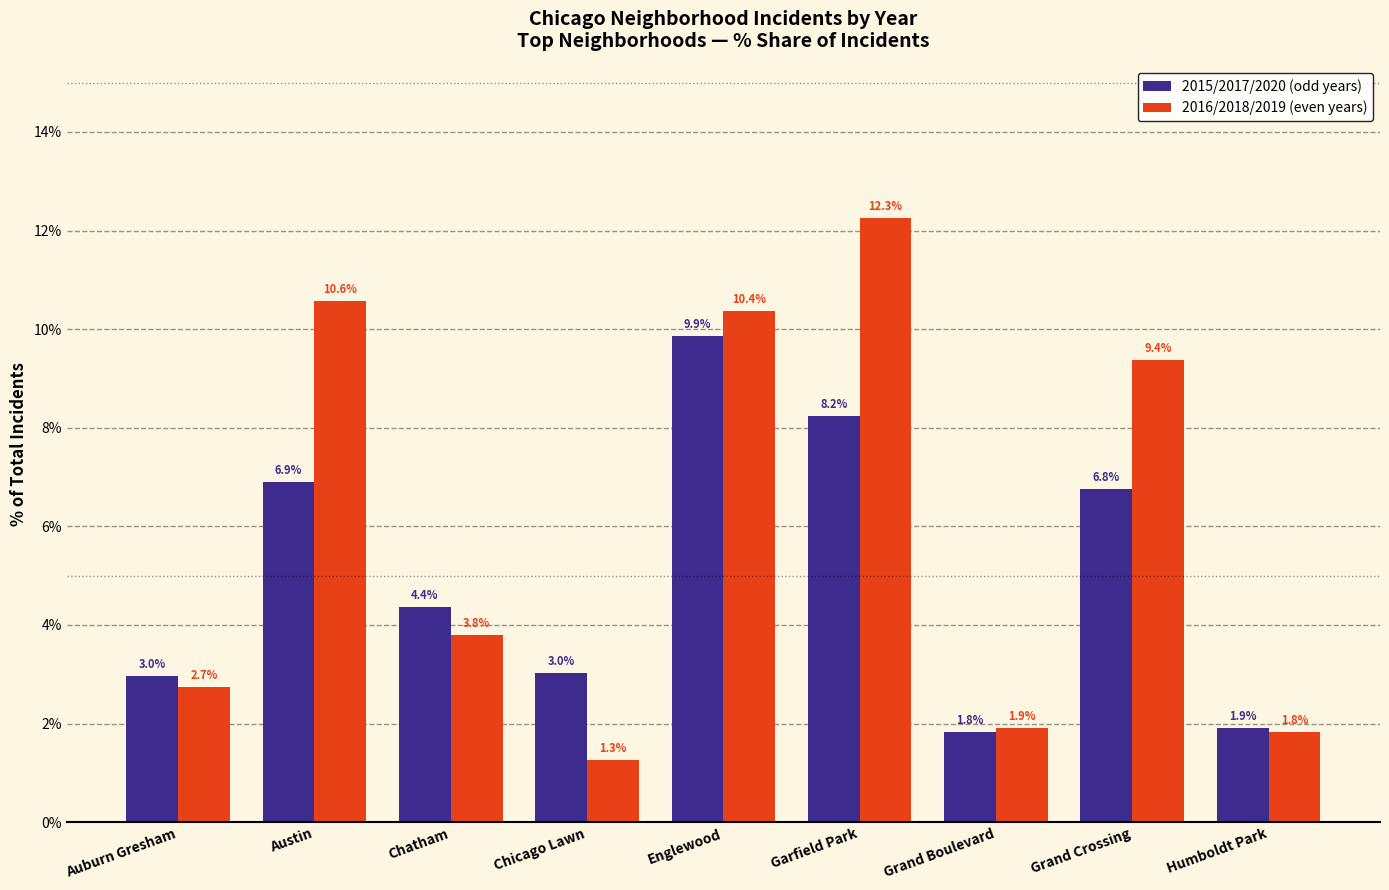

Where does the 2015/2017/2020 (odd years) series first go above 4?

Austin